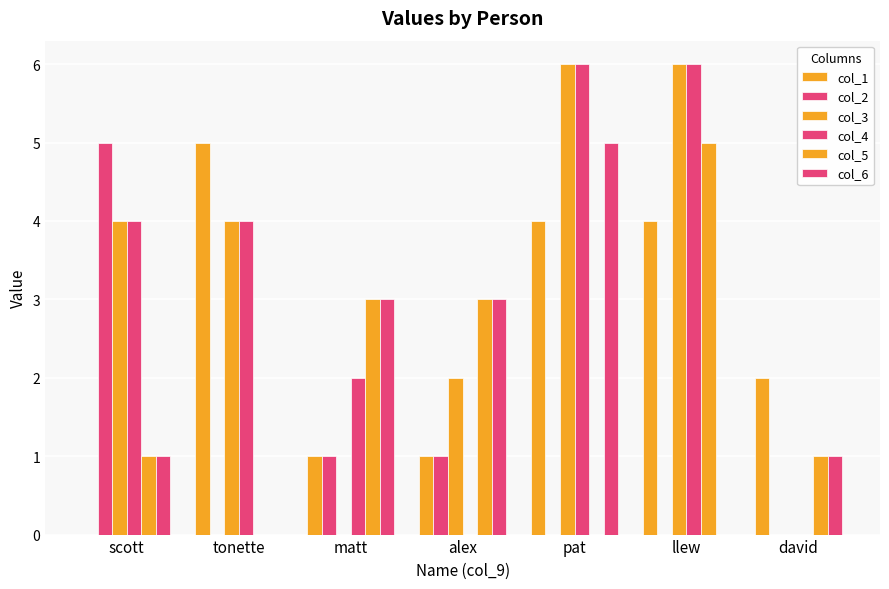

Reading left to right, list all the values displayed in this chart.

col_1: 0	5	1	1	4	4	2
col_2: 5	0	1	1	0	0	0
col_3: 4	4	0	2	6	6	0
col_4: 4	4	2	0	6	6	0
col_5: 1	0	3	3	0	5	1
col_6: 1	0	3	3	5	0	1